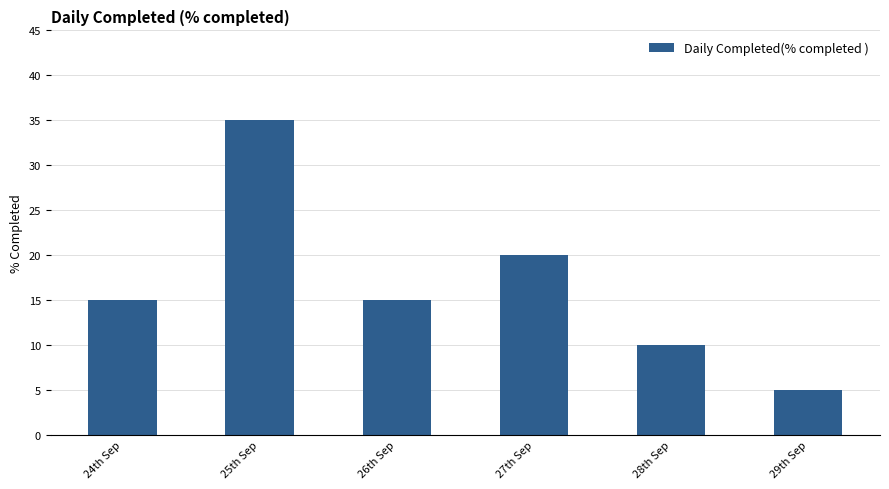

What is the minimum value shown in the chart?

5